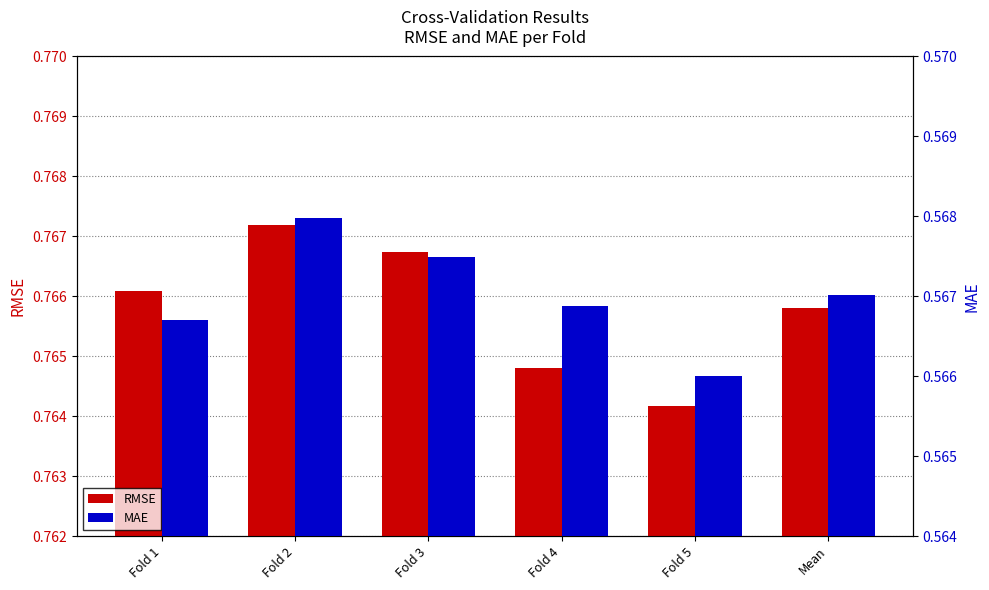

Between Mean and Fold 2, which is larger?

Fold 2